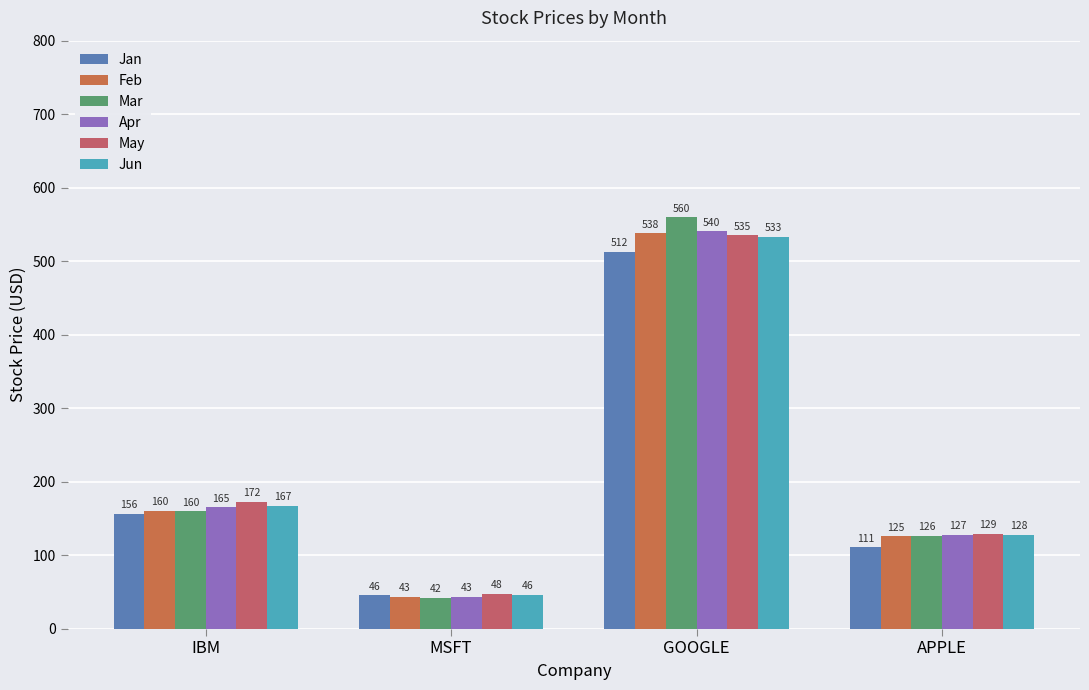

How many bars are there in each group?

6